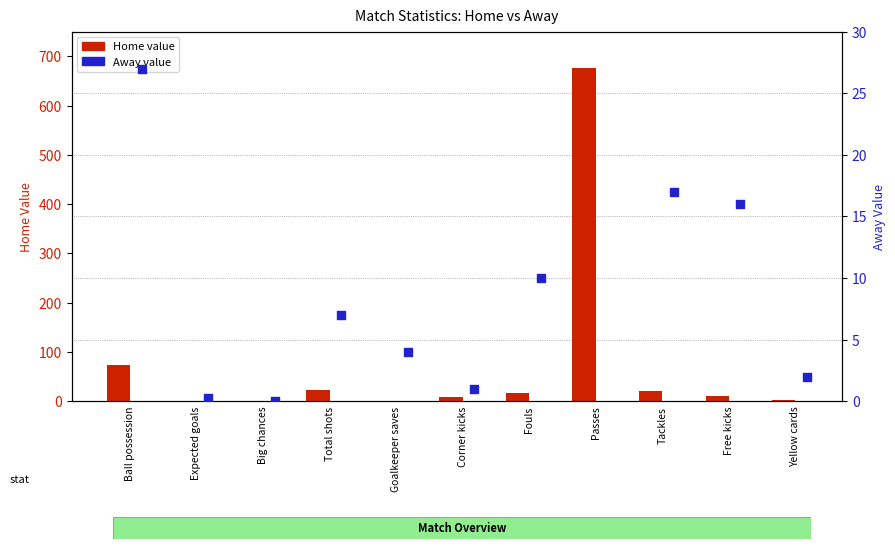

Which series reaches the maximum Y coordinate?

Home (homeValue)